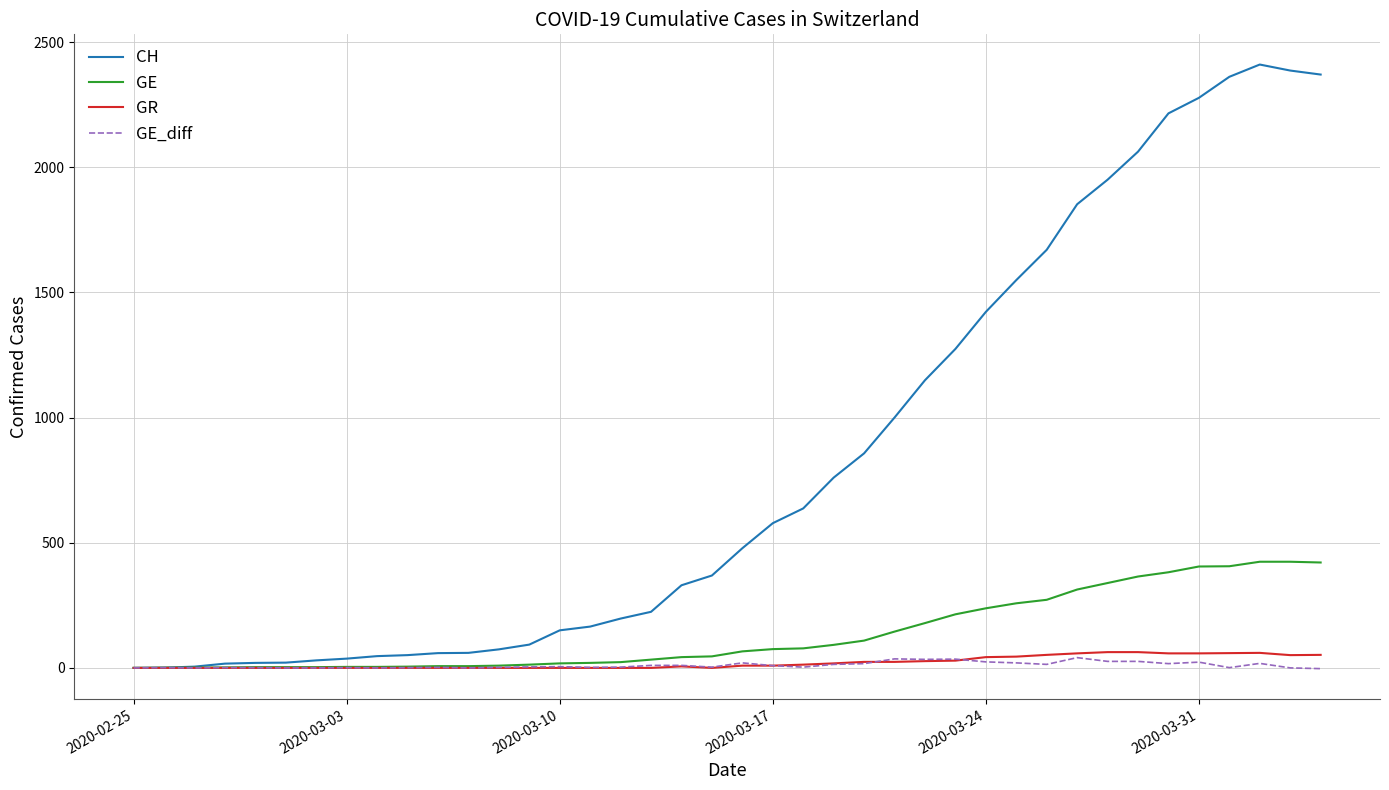

Which series has the largest range (max minus min)?

CH